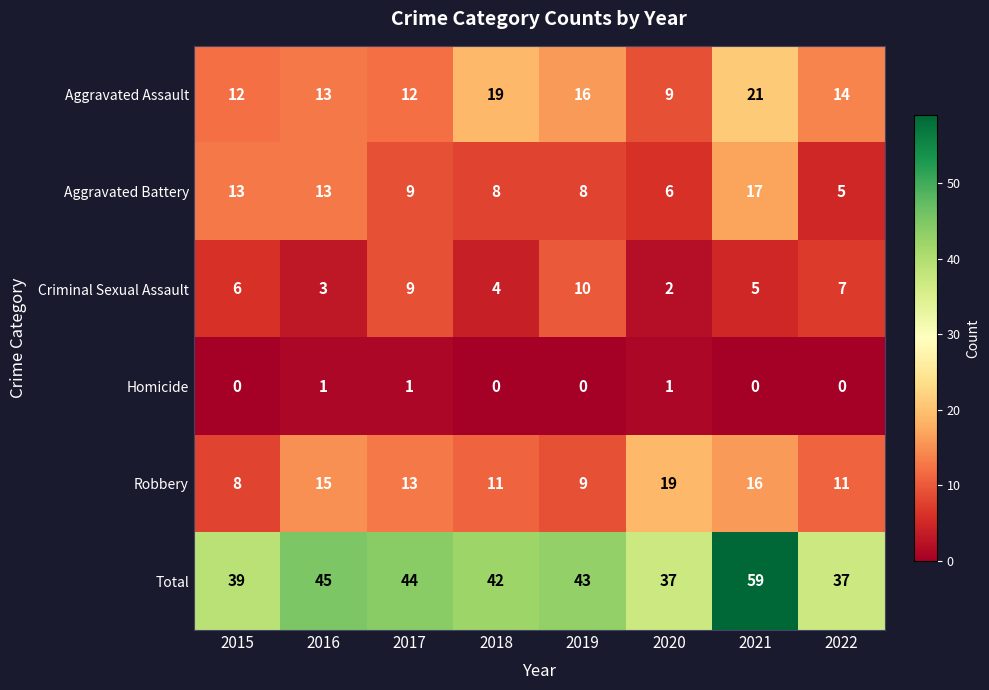

The Aggravated Battery series shows 3 at 2022. True or false?

False